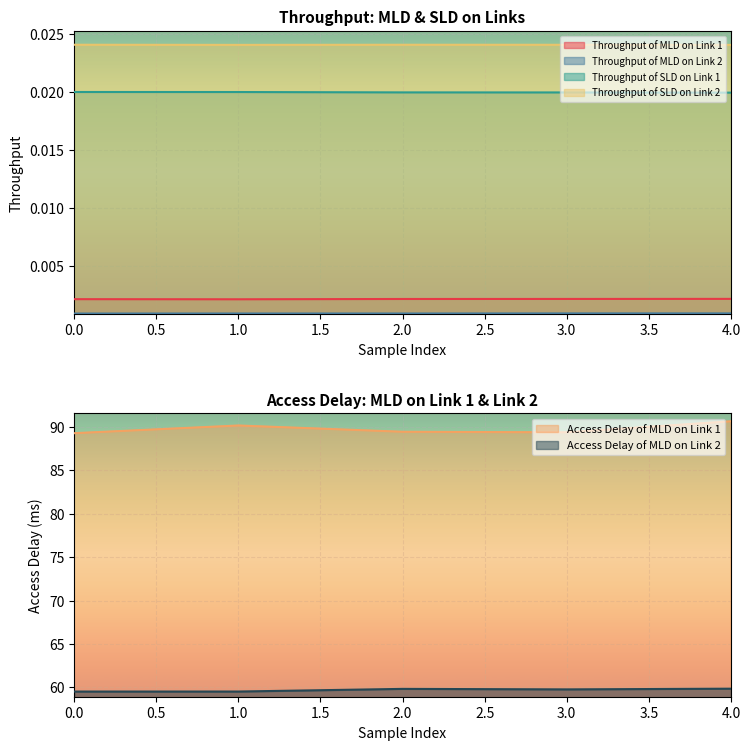

Is the value of Throughput of MLD on Link 1 at 2.0 greater than the value of Throughput of SLD on Link 2 at 3.0?

No